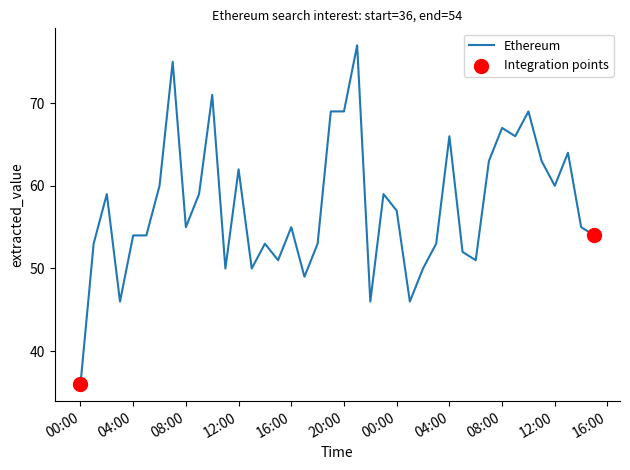

What is the difference between the maximum and minimum values?

41